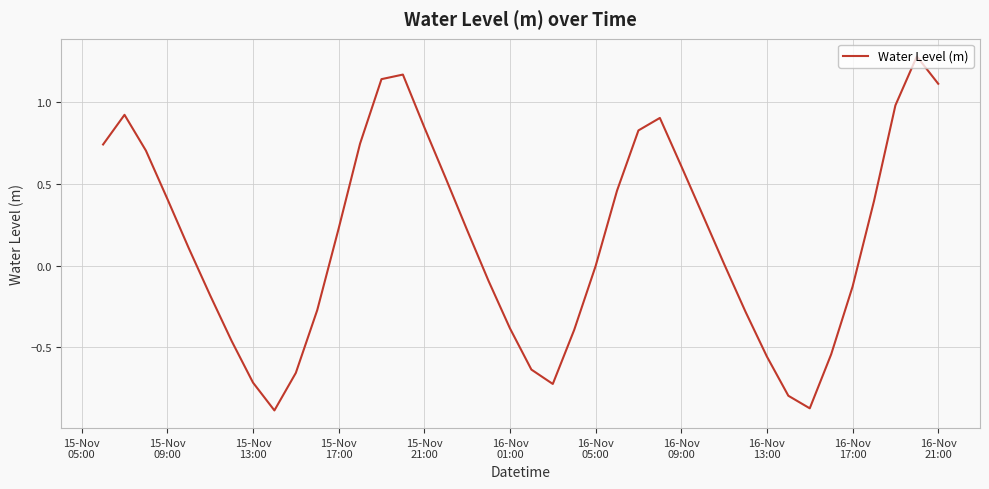

What is the maximum value shown in the chart?

1.3